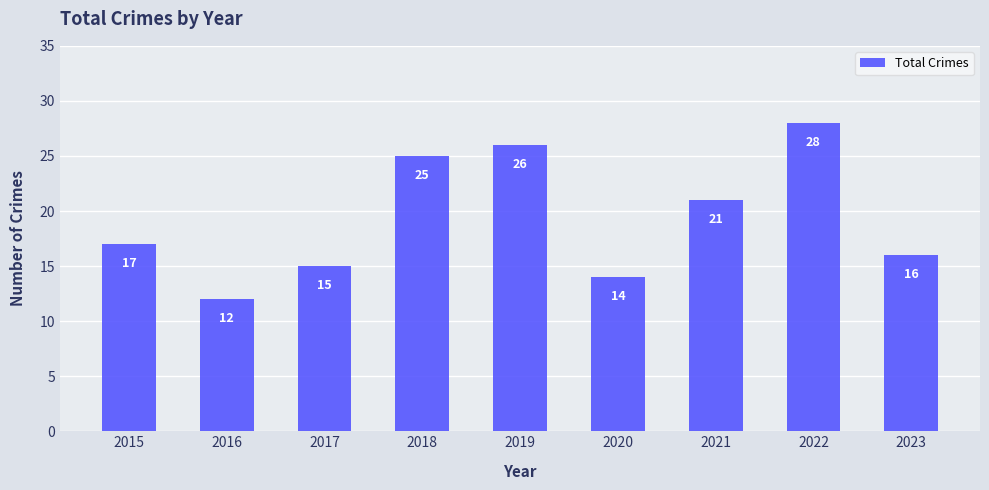

Does the chart contain any negative values?

No